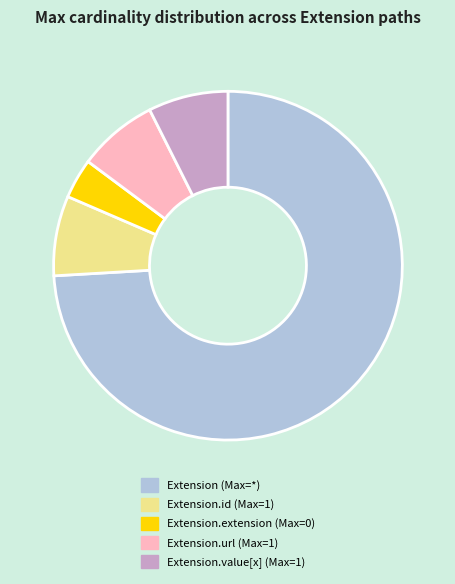

Is it true that Extension.value[x] (Max=1) is 7% of the pie?

True